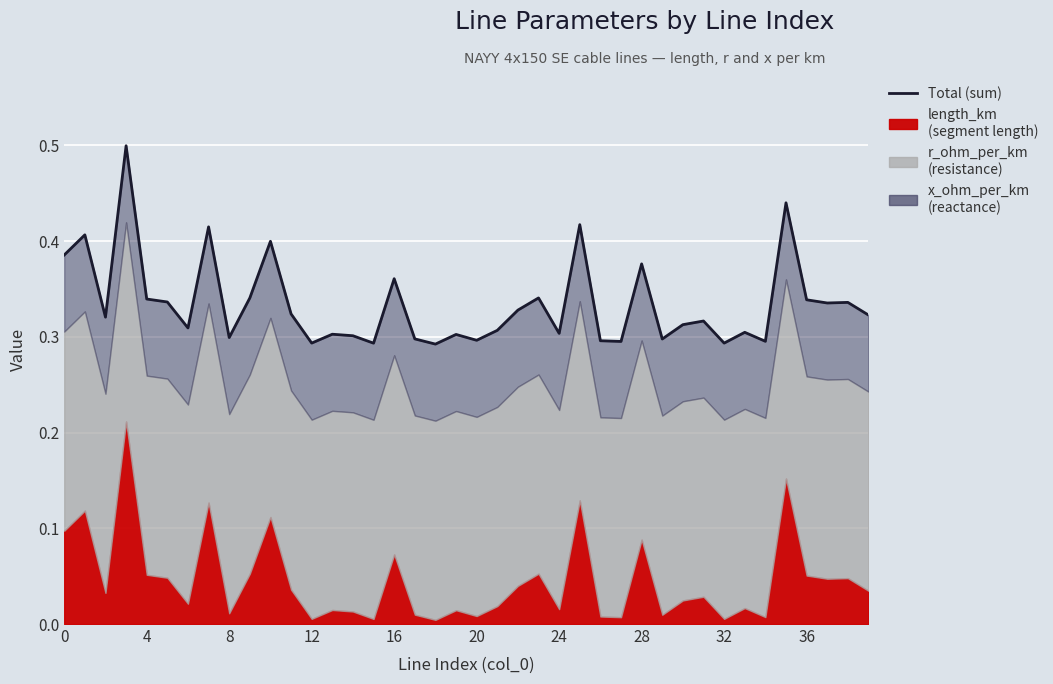

What is the sum of the values at 29 and 28?

0.7